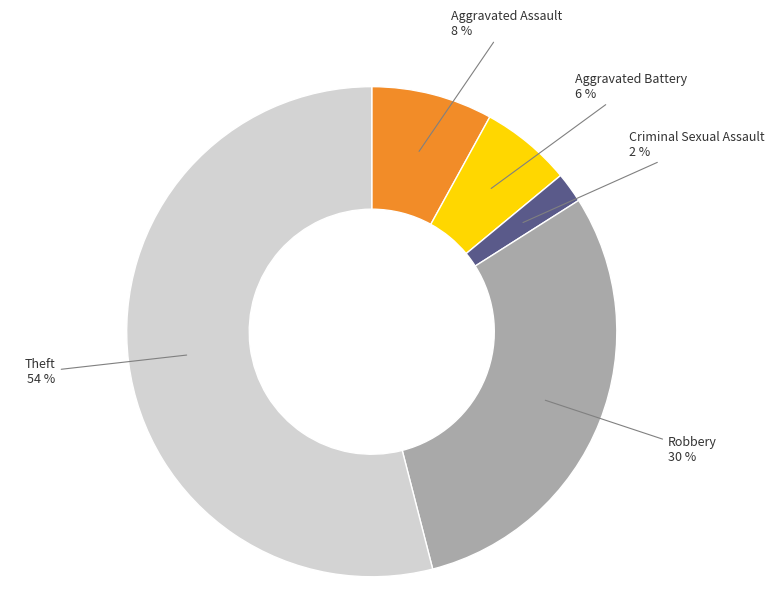

What is the largest slice in the pie chart?

Theft